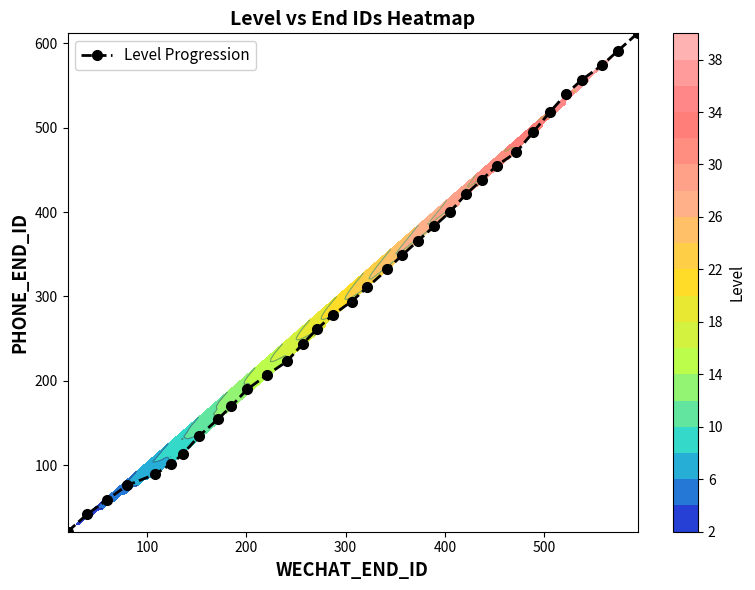

Reading left to right, list all the values displayed in this chart.

21	42	59	76	89	101	113	134	155	170	190	207	223	244	261	278	294	311	332	349	366	383	400	421	438	455	471	495	519	540	557	574	591	612